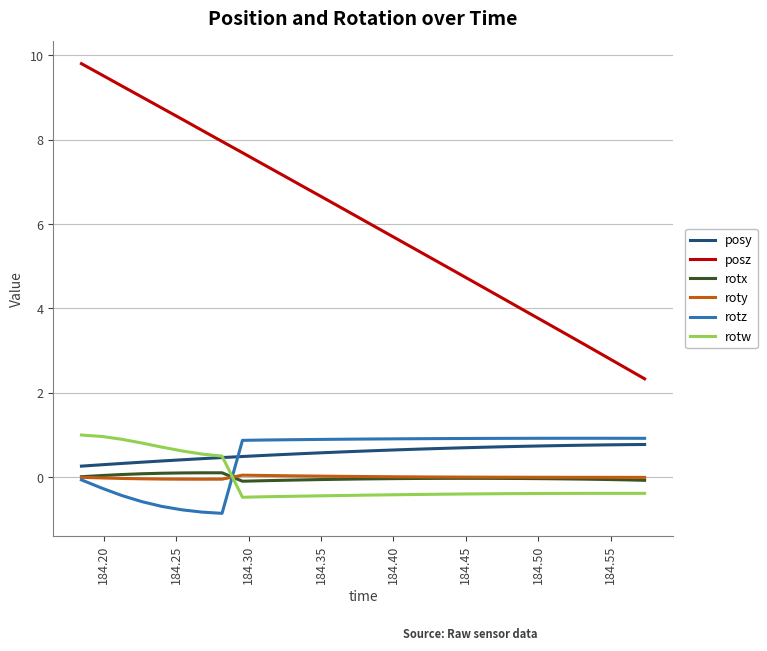

At how many categories does at least one series exceed 2?

29